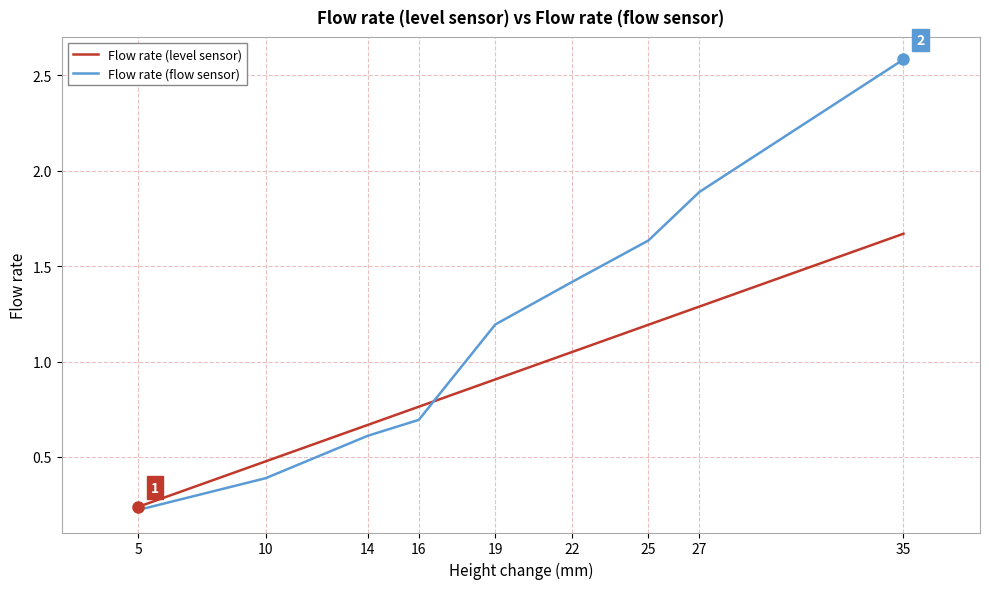

Which label corresponds to the largest value in the chart?

35